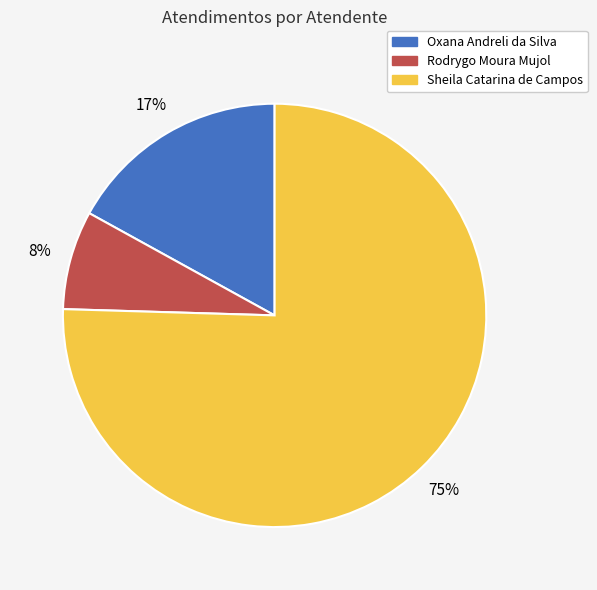

What is the smallest slice in the pie chart?

Rodrygo Moura Mujol